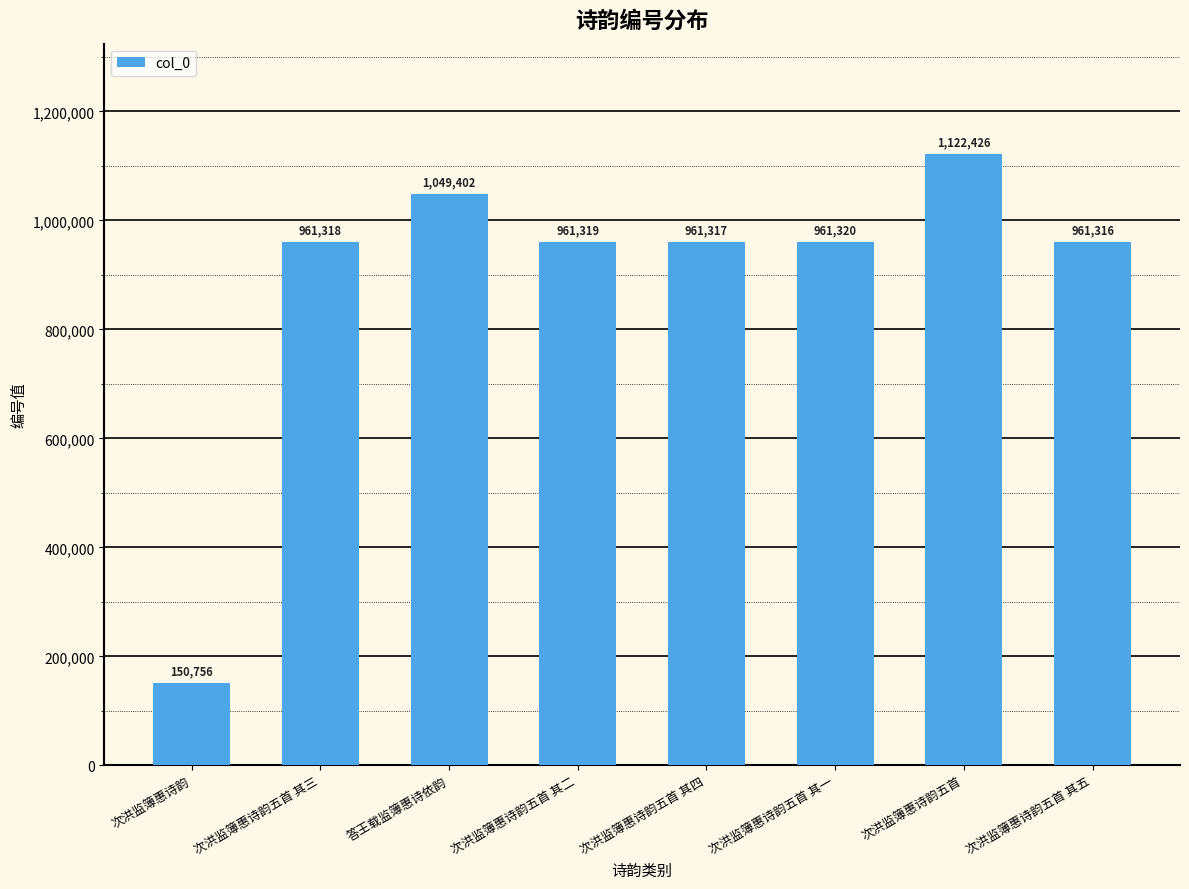

The chart shows a value of 961318 at 次洪监簿惠诗韵五首 其三. True or false?

True